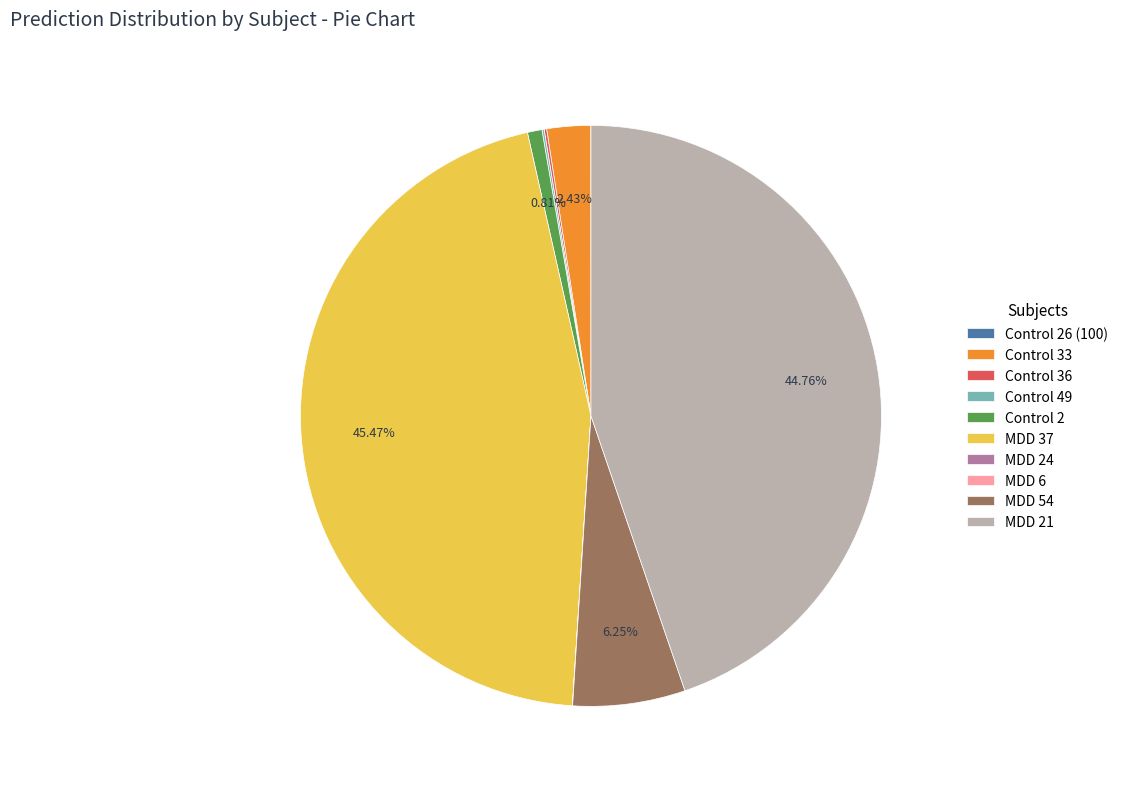

Between Control 2 and MDD 54, which is larger?

MDD 54